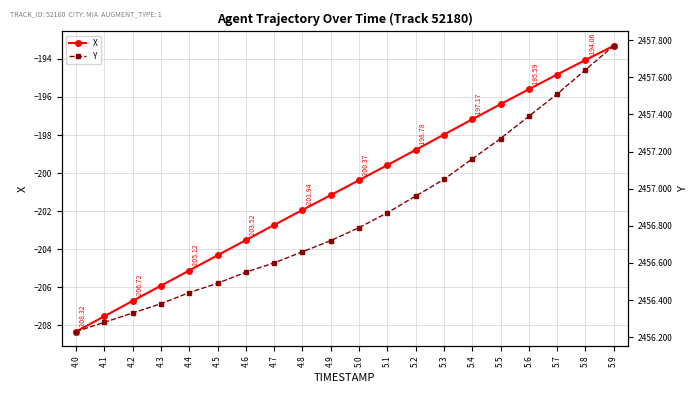

True or false: Y and X cross at least once.

False